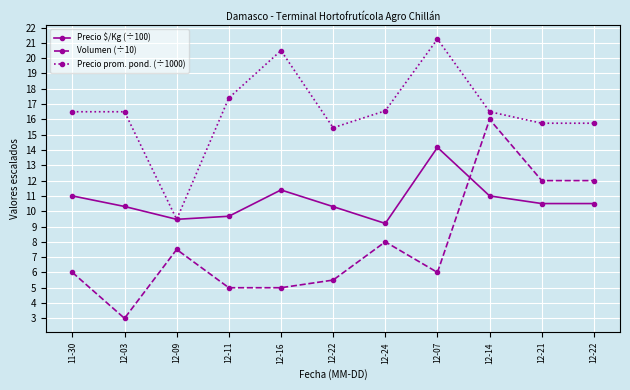

True or false: Volumen (÷10) and Precio $/Kg (÷100) cross at least once.

True